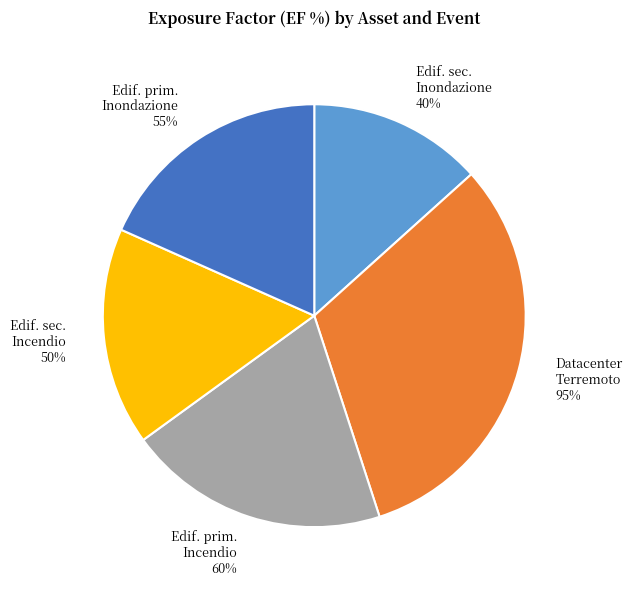

Is there any slice that represents more than half of the pie?

No